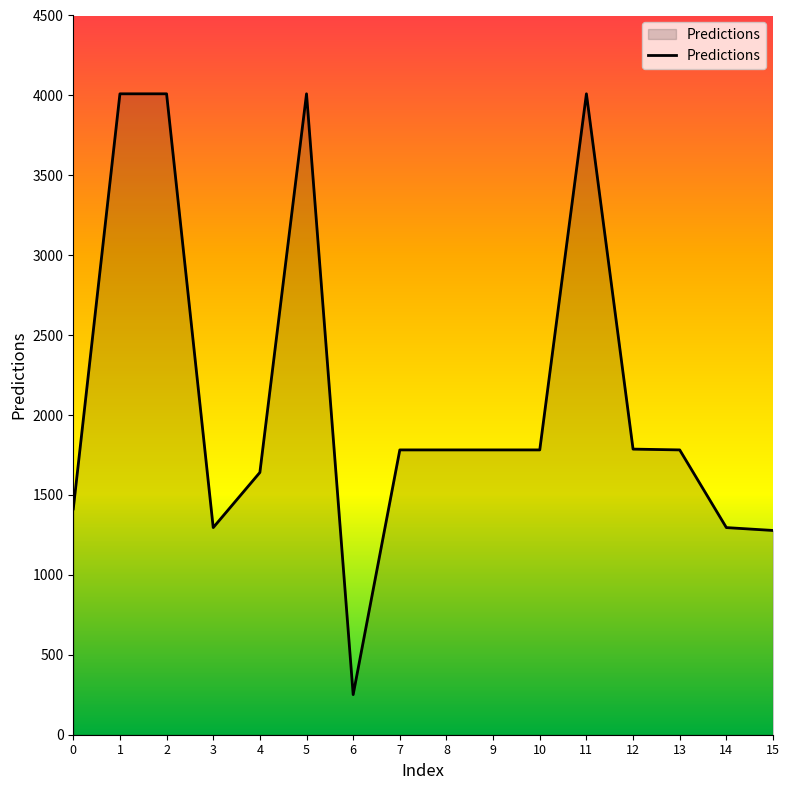

Is it true that the value at 8 is 3149?

False